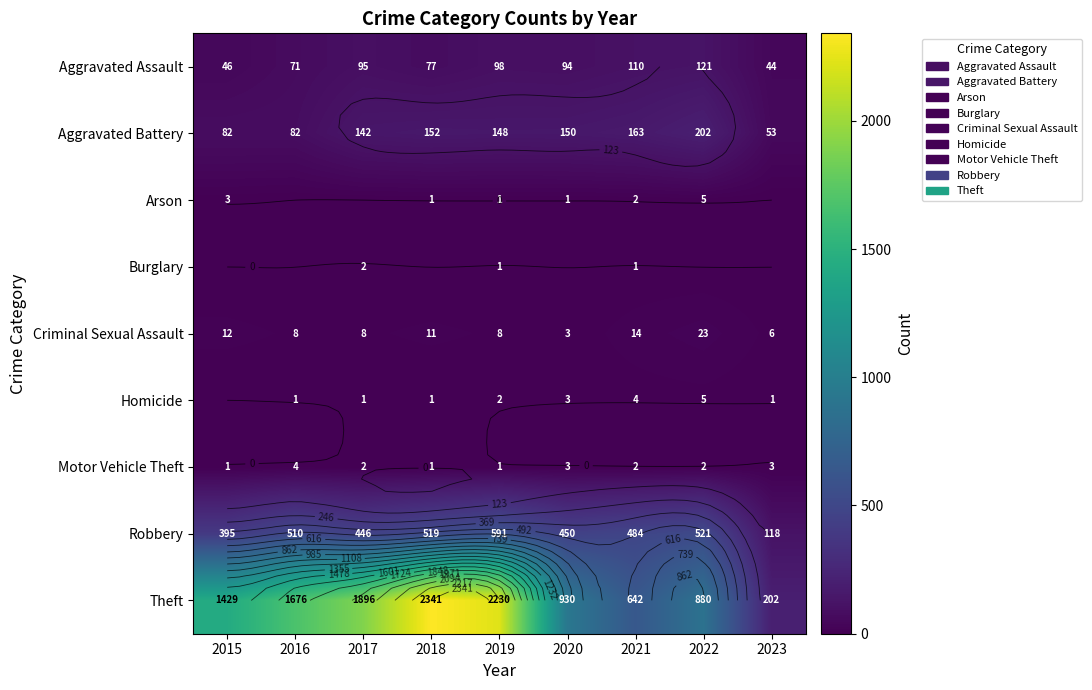

What is the difference between the Theft values at 2016 and 2020?

746